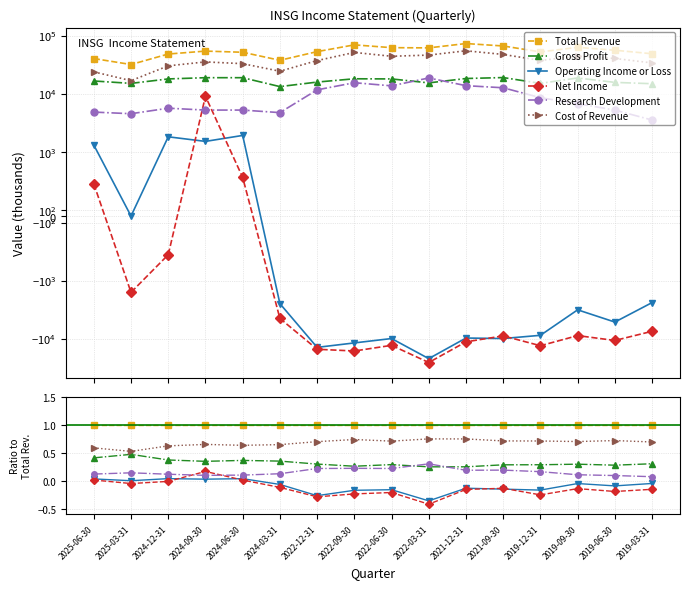

Rank the series by their maximum value, from lowest to highest.

Operating Income or Loss, Net Income, Research Development, Gross Profit, Cost of Revenue, Total Revenue